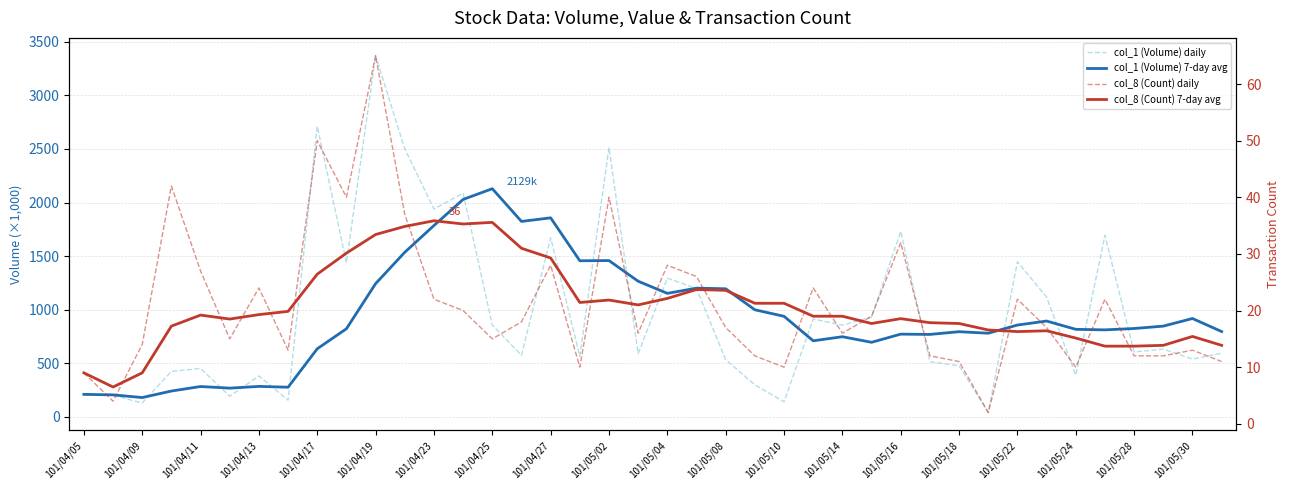

How many data points in col_1 (Volume) 7-day avg are less than 823?

20